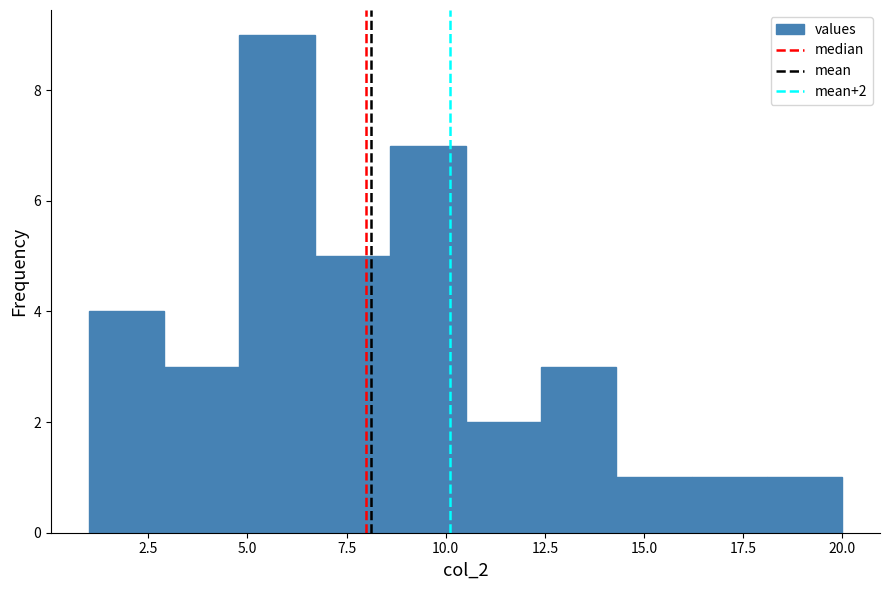

Read against the x-axis, roughly where is the centre of the tallest bar?

6.0